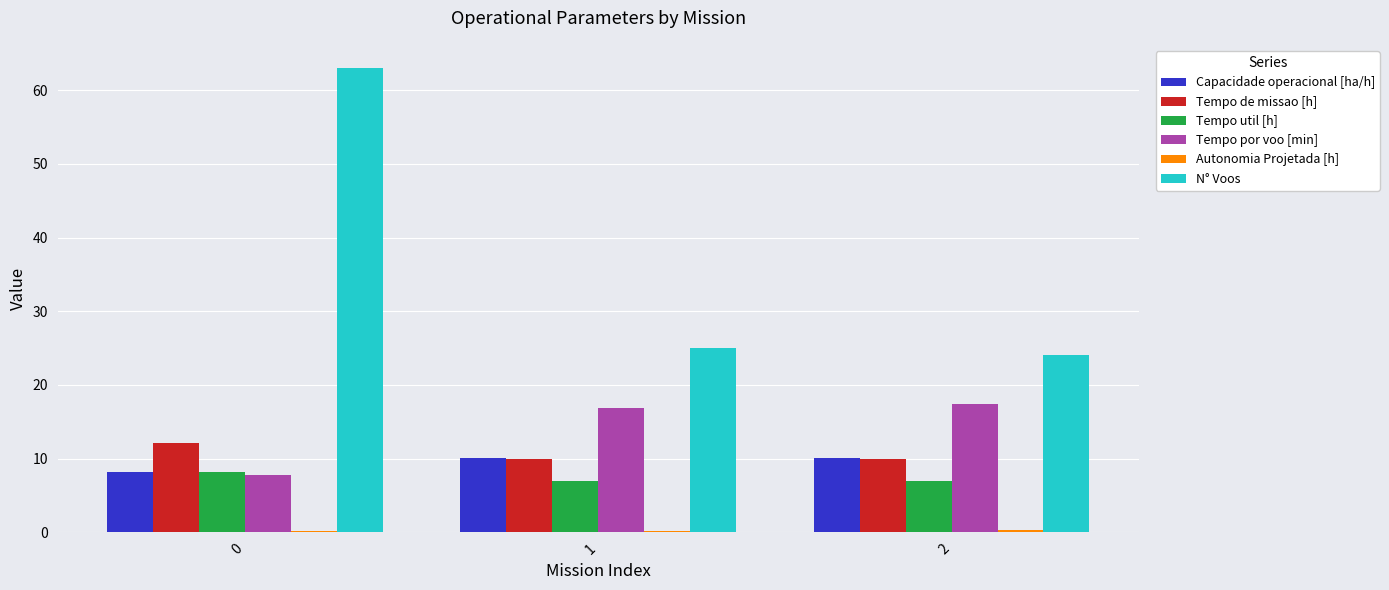

What is the sum of the Tempo util [h] values at 2 and 0?

15.1